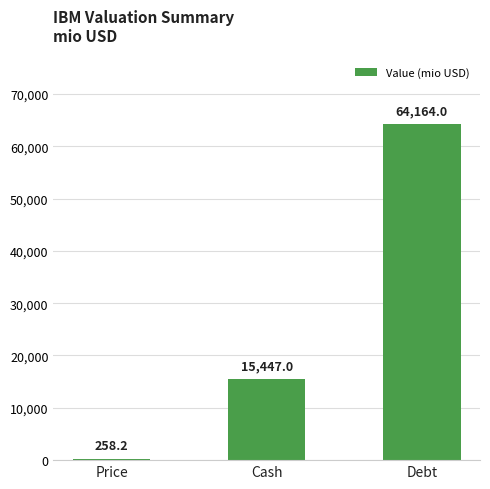

True or false: the data shows 258.2 at Price.

True